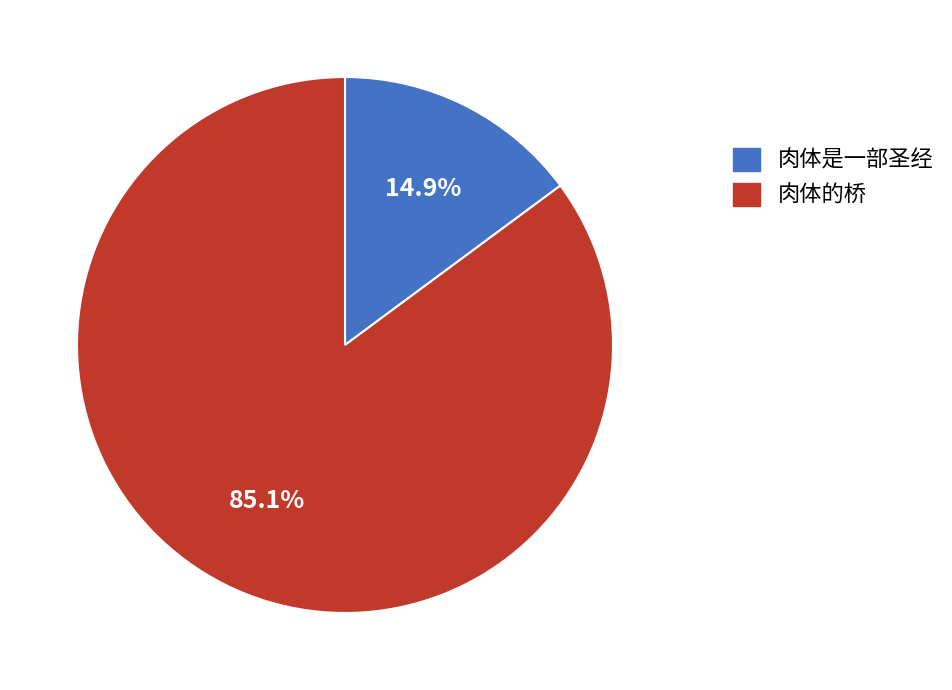

Which category has the biggest portion of the pie?

肉体的桥